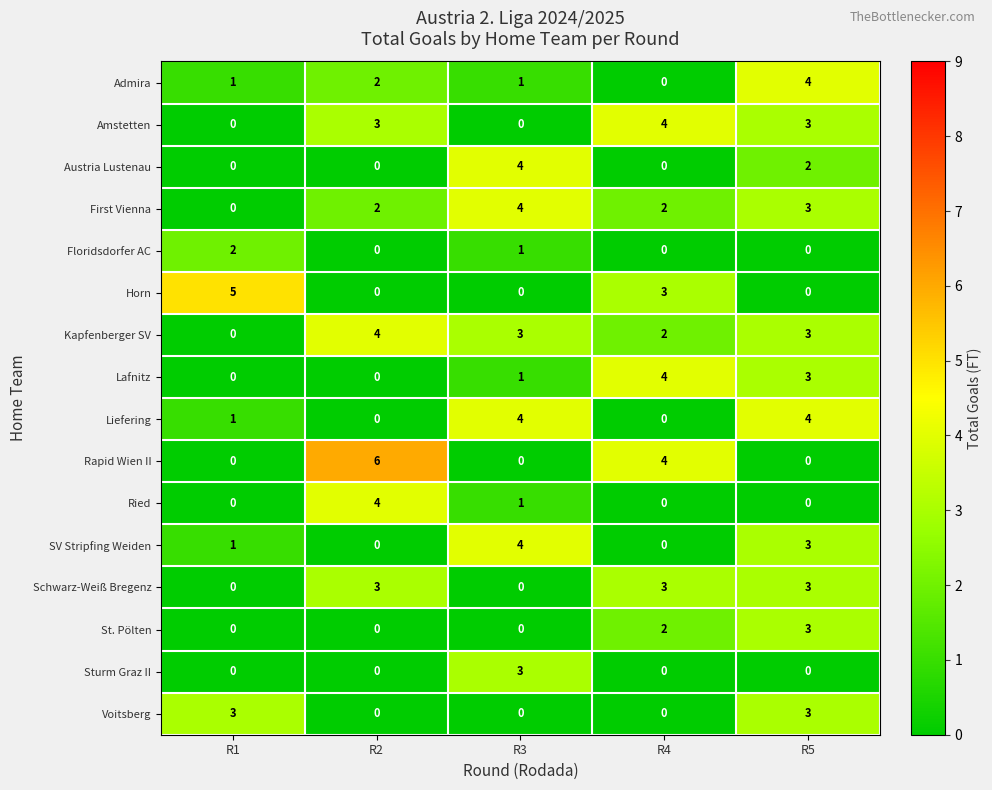

How many categories are shown in the chart?

5